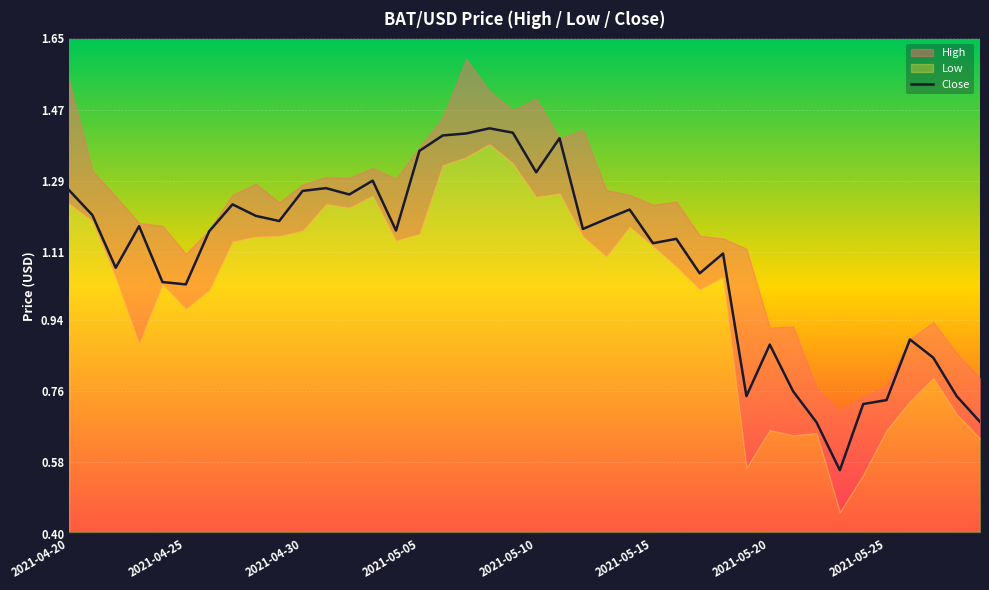

The chart shows a value of 1.9 at 14. True or false?

False